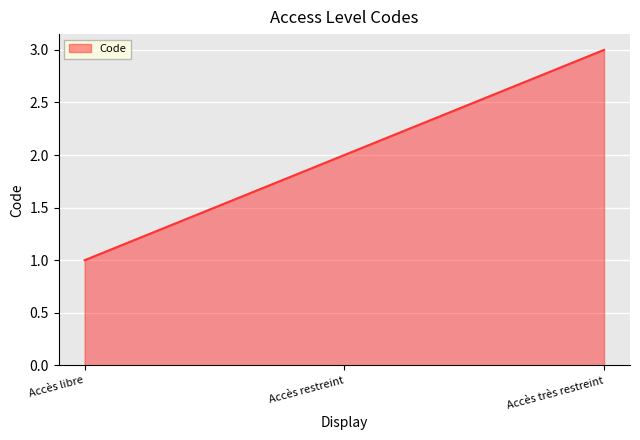

Where is the data nearest to the value 2?

Accès restreint